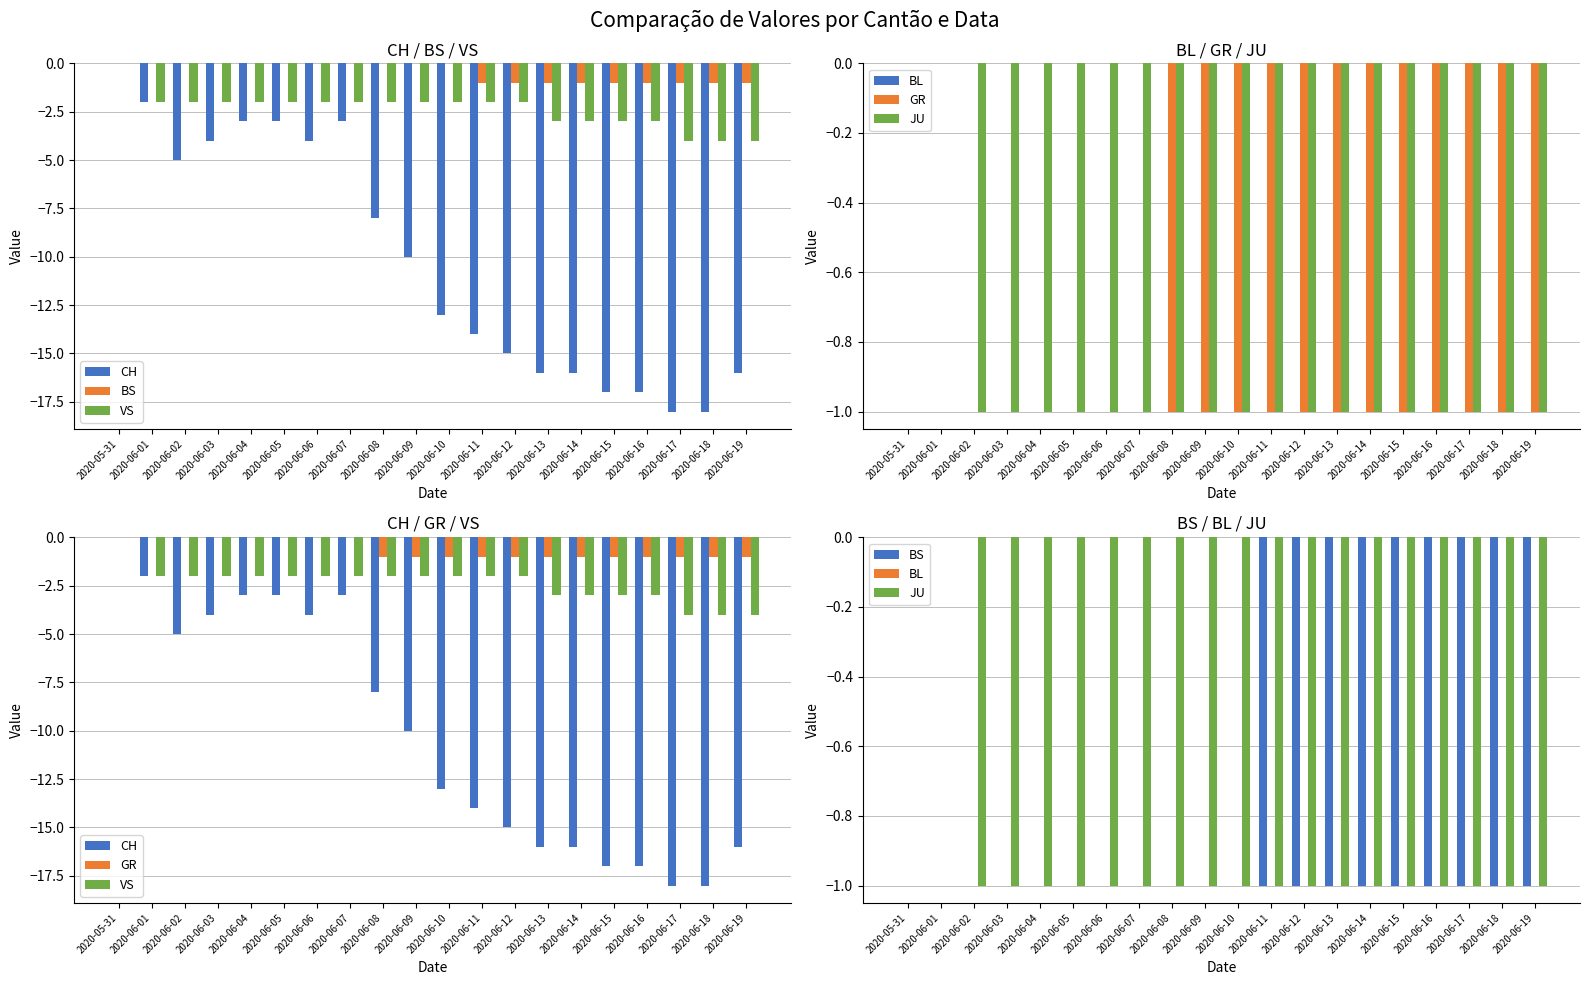

What is the label of the 5th bar from the right?

2020-06-15